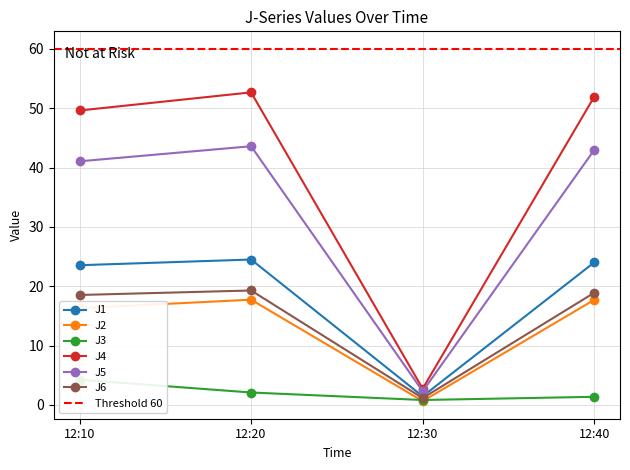

What is the approximate value of J1 at 12:10?

23.5